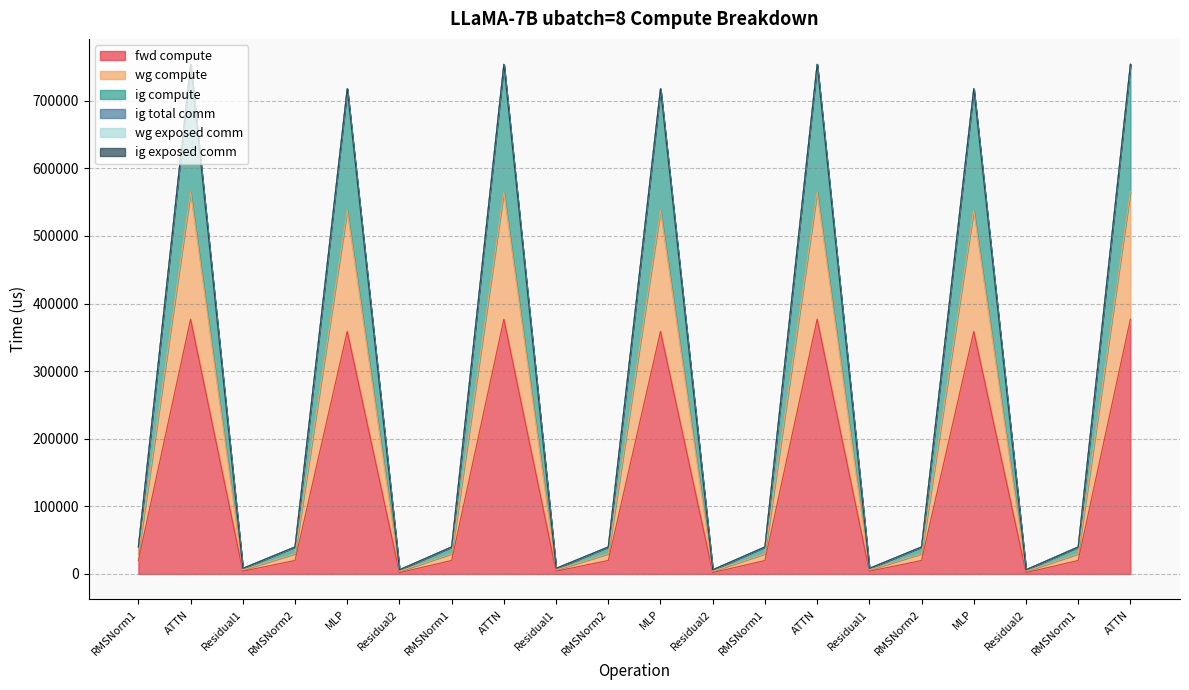

Rank the categories by wg compute value from highest to lowest.

ATTN, ATTN, ATTN, ATTN, MLP, MLP, MLP, RMSNorm1, RMSNorm2, RMSNorm1, RMSNorm2, RMSNorm1, RMSNorm2, RMSNorm1, Residual1, Residual1, Residual1, Residual2, Residual2, Residual2